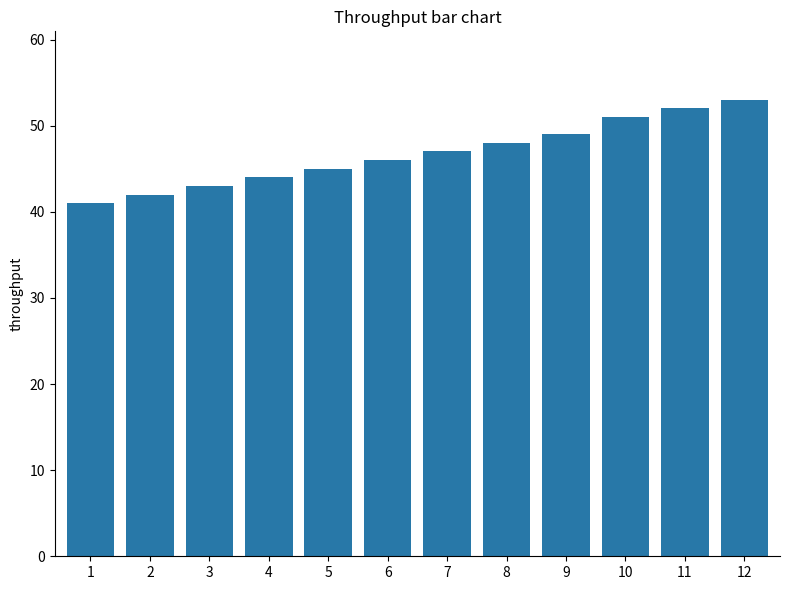

The value at 10 is 51. True or false?

True